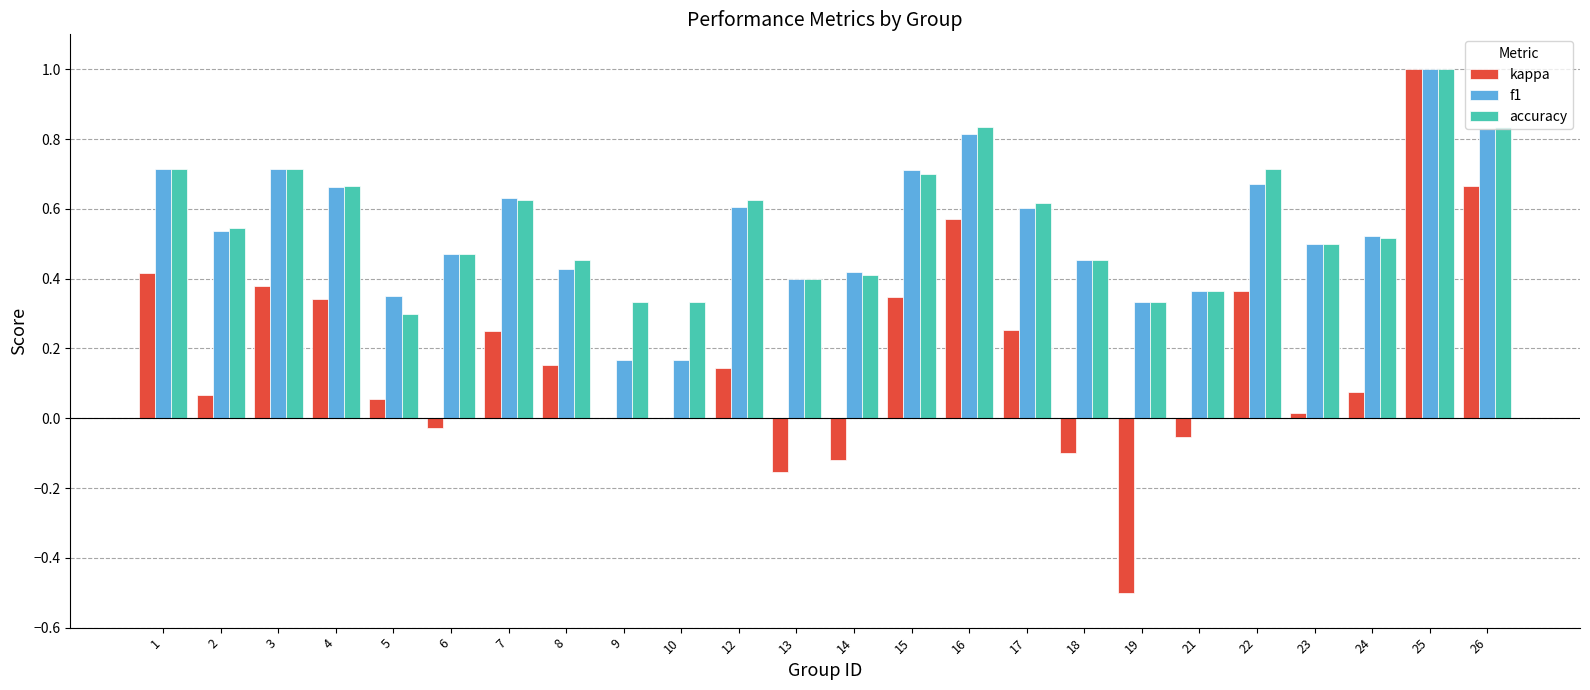

Which series changed the most between 4 and 13?

kappa